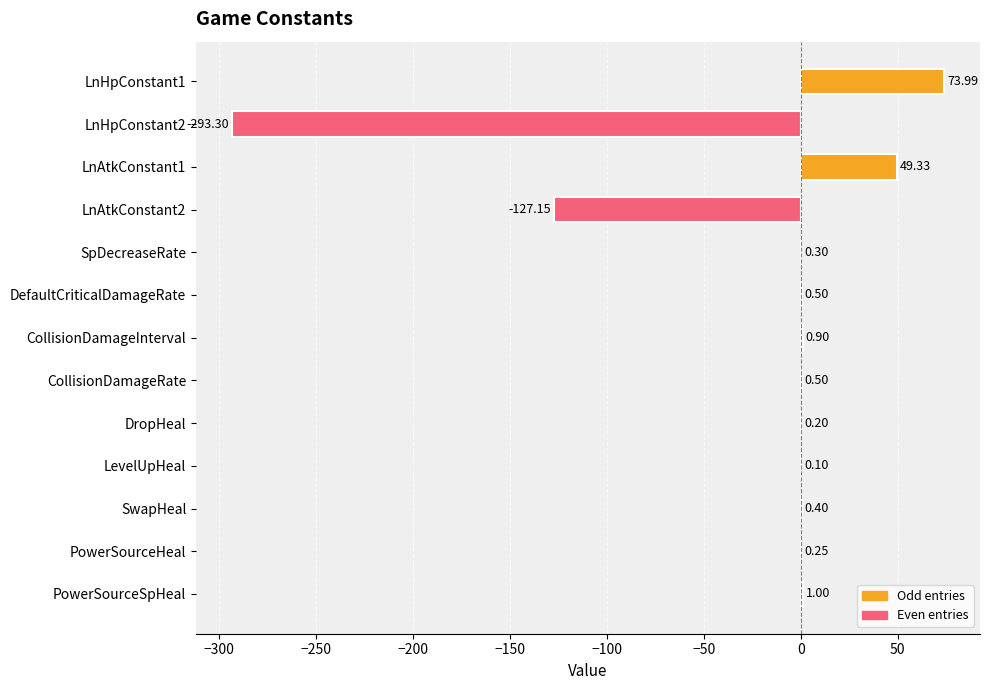

Which has a higher value, SpDecreaseRate or SwapHeal?

SwapHeal